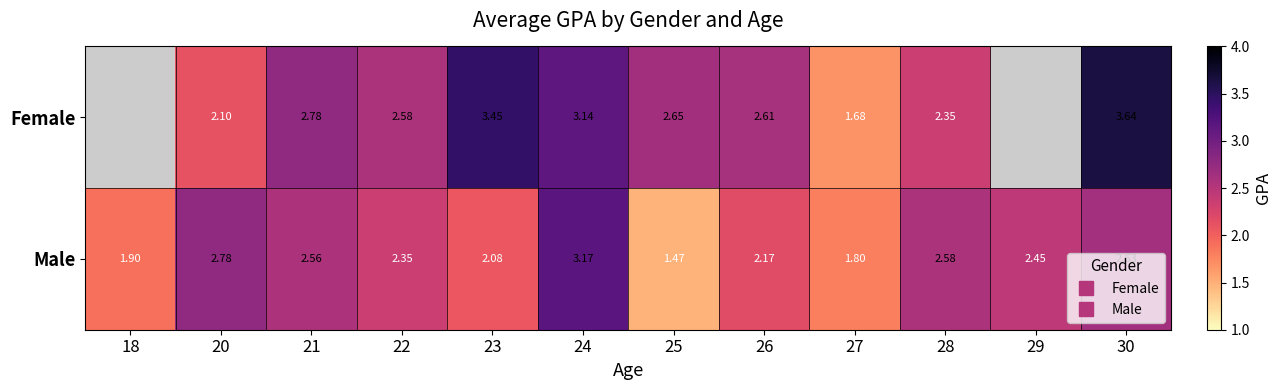

At which category is the sum across all series the highest?

24